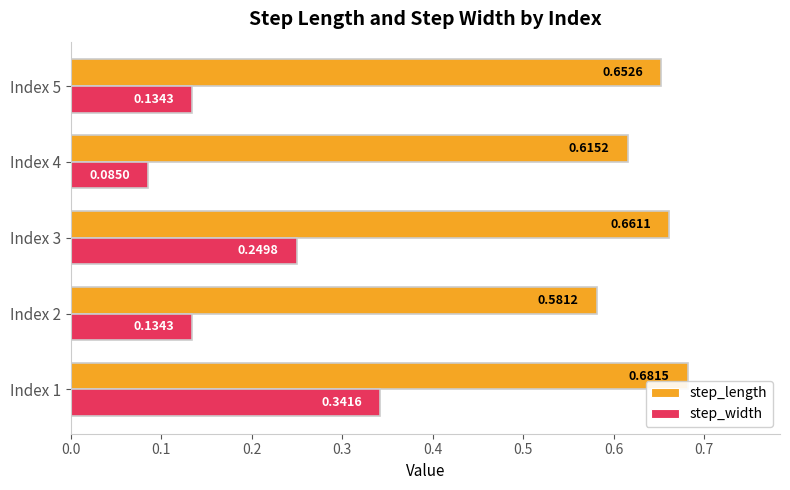

What is the sum of all step_length values?

3.2